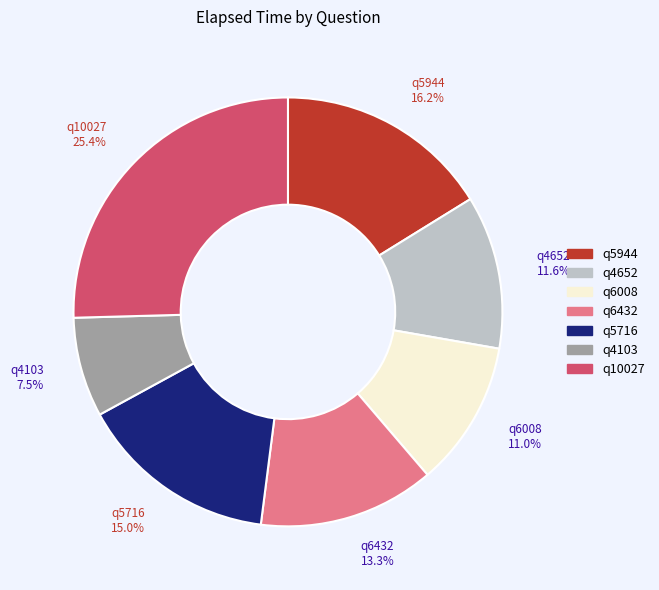

What percentage is NOT represented by q4652?

88.4%